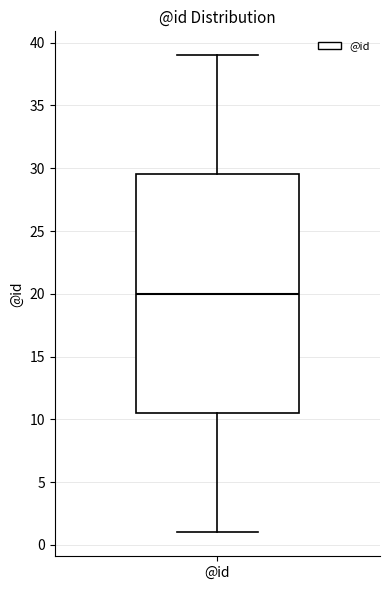

Where does the median line of the box for @id sit on the y-axis? The values are not printed on the chart, so give them approximately, as read against the axis.

20.0